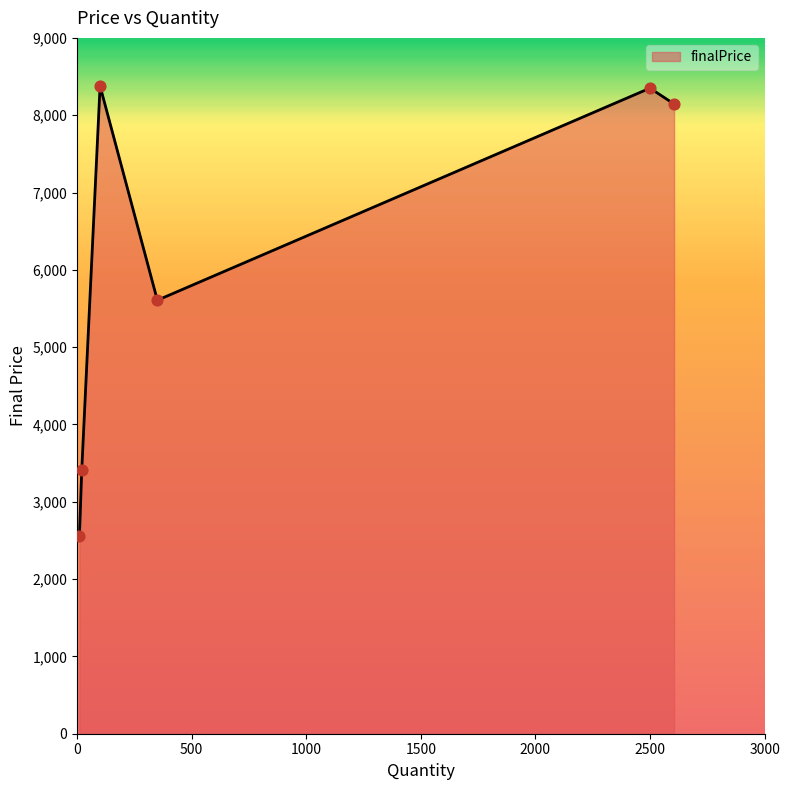

What is the difference between the maximum and minimum values?

5817.0